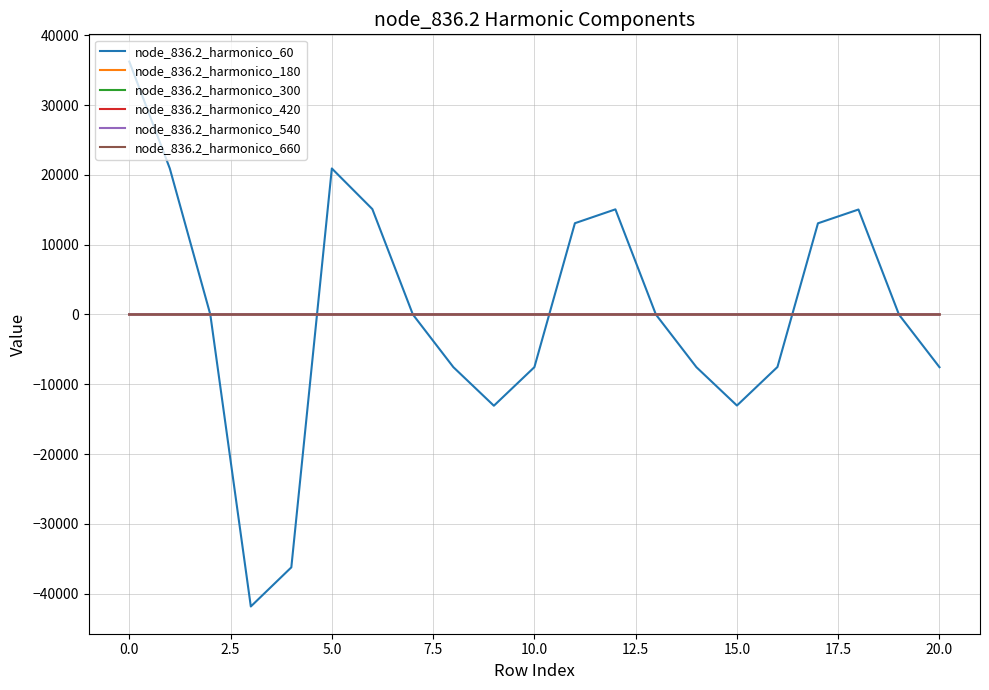

What is the average value of the node_836.2_harmonico_180 series?

0.1